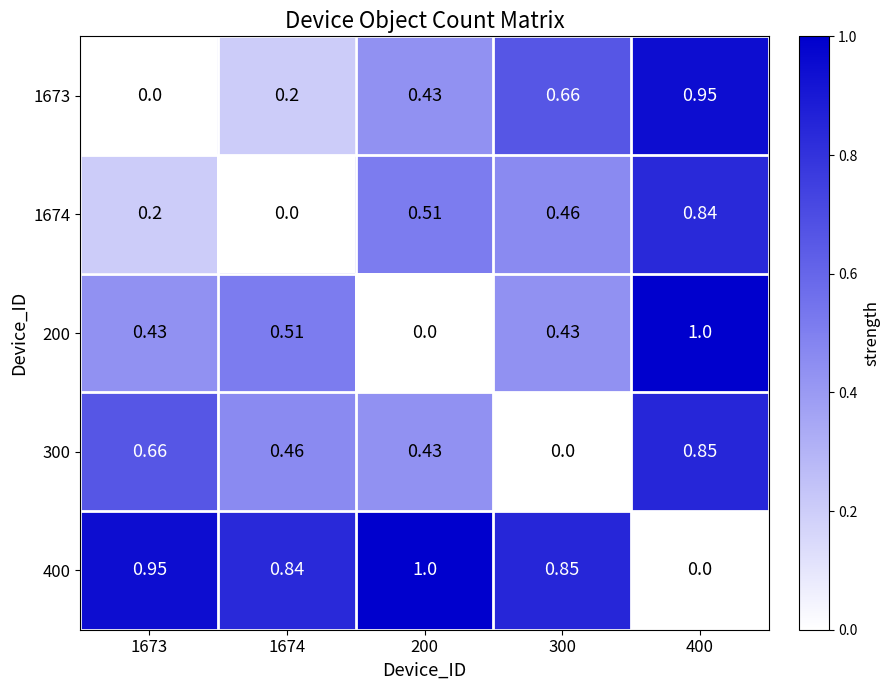

At how many categories does at least one series exceed 0?

5